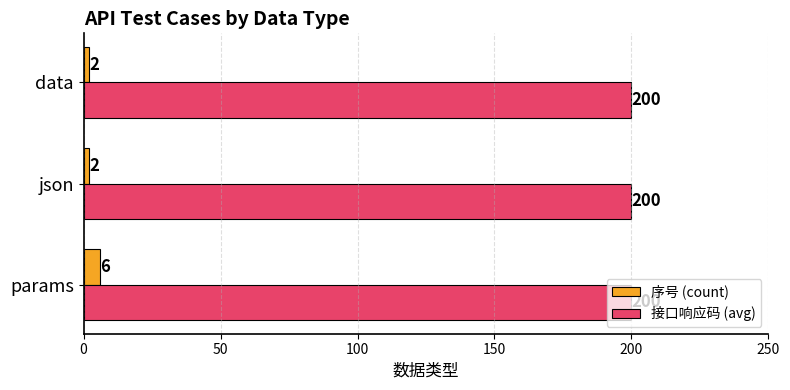

What is the lowest value of the 接口响应码 (avg) series?

200